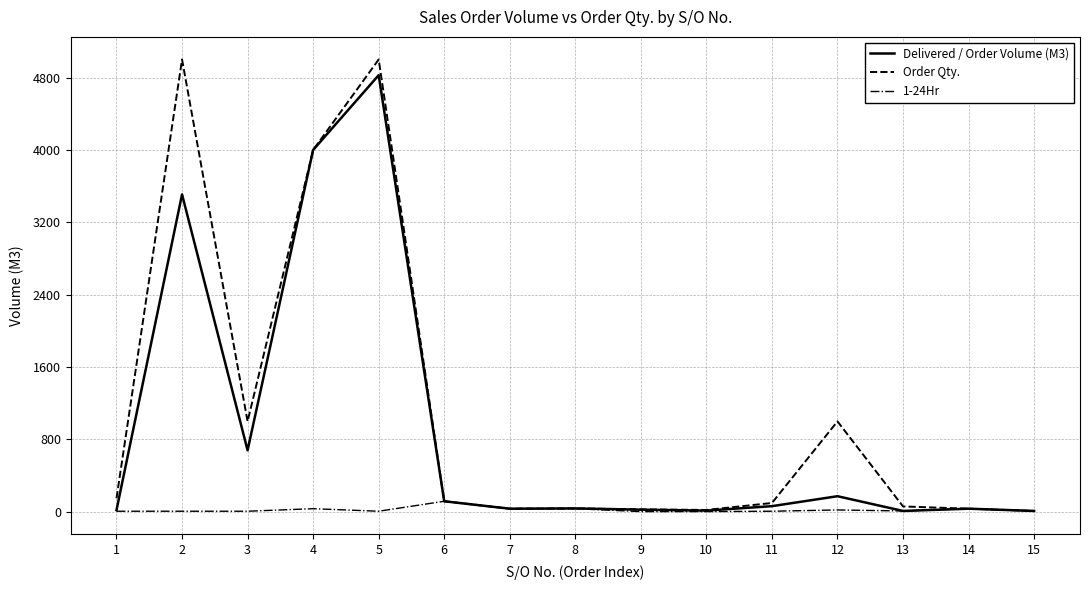

What is the maximum value shown in the chart?

5000.0